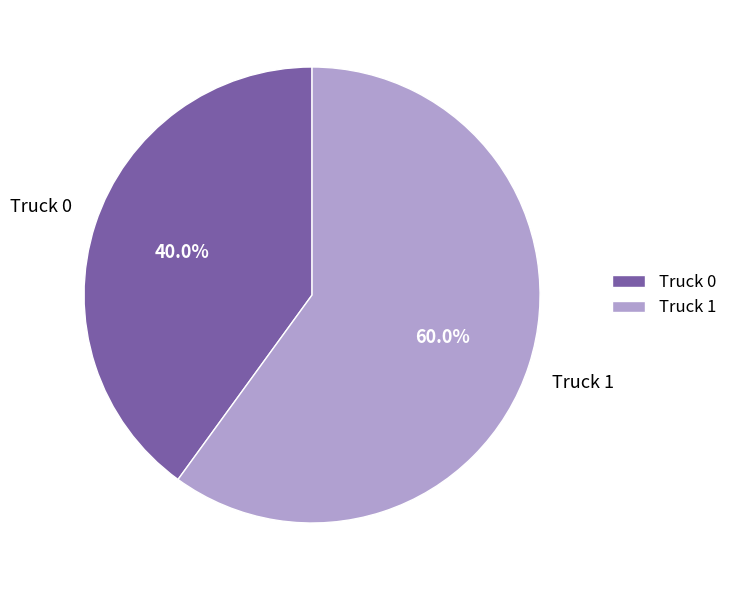

Does Truck 1 represent more than half of the total?

Yes